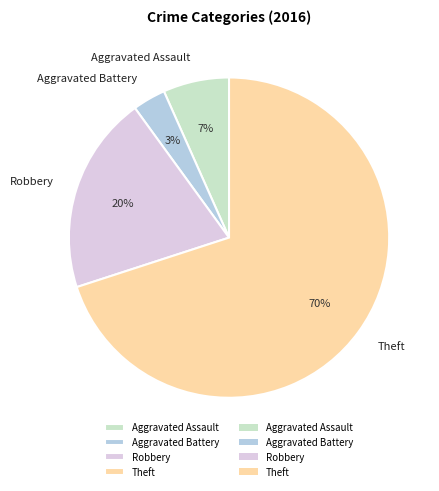

What is the smallest slice in the pie chart?

Aggravated Battery